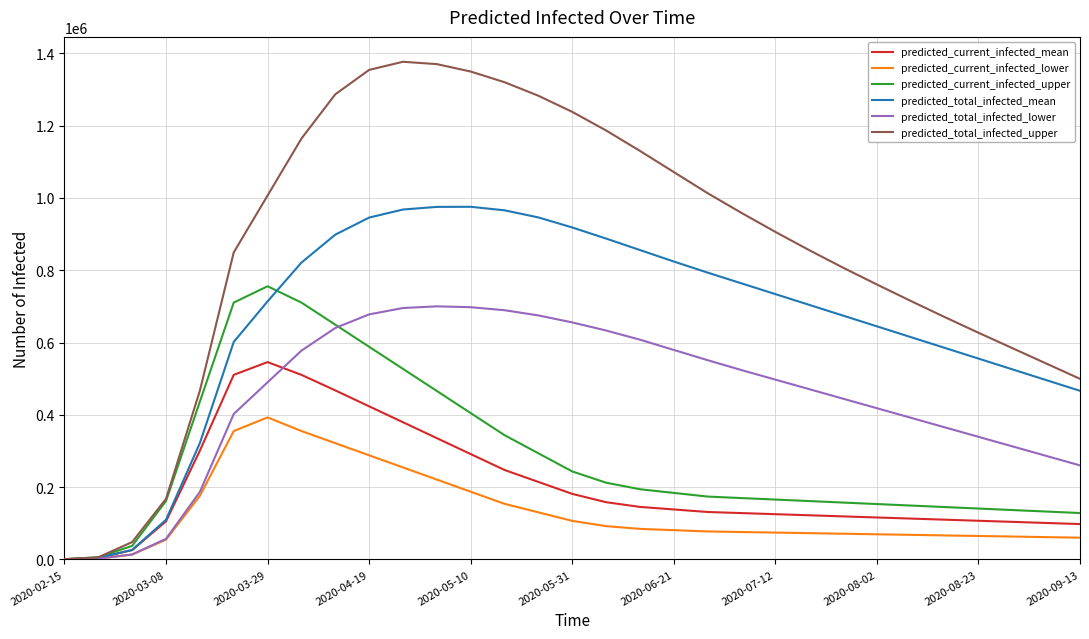

What is the highest value of the predicted_current_infected_lower series?

392923